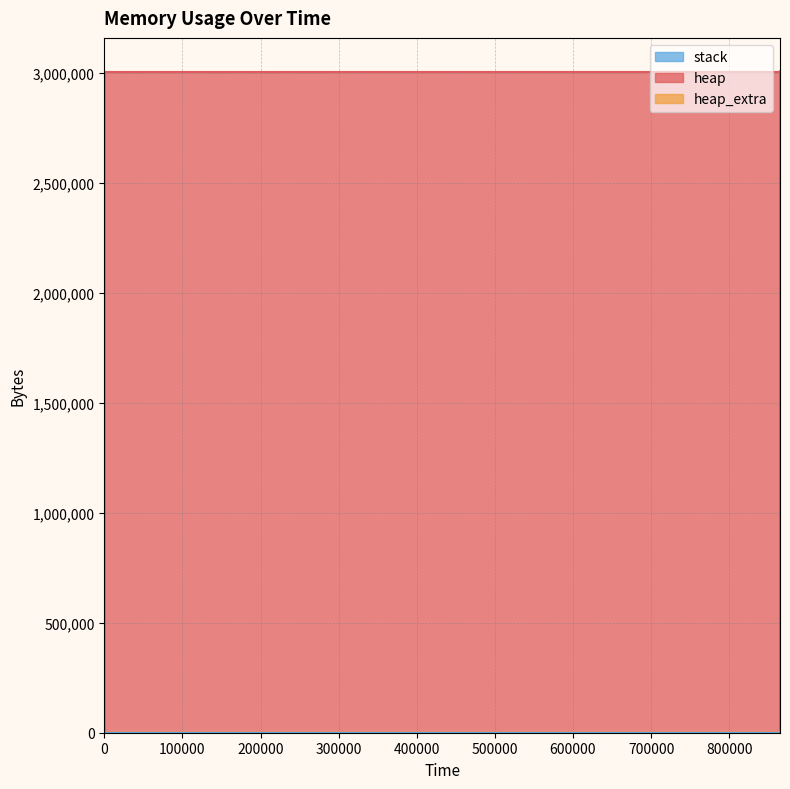

What is the sum of the heap_extra values at 865035 and 865023?

126